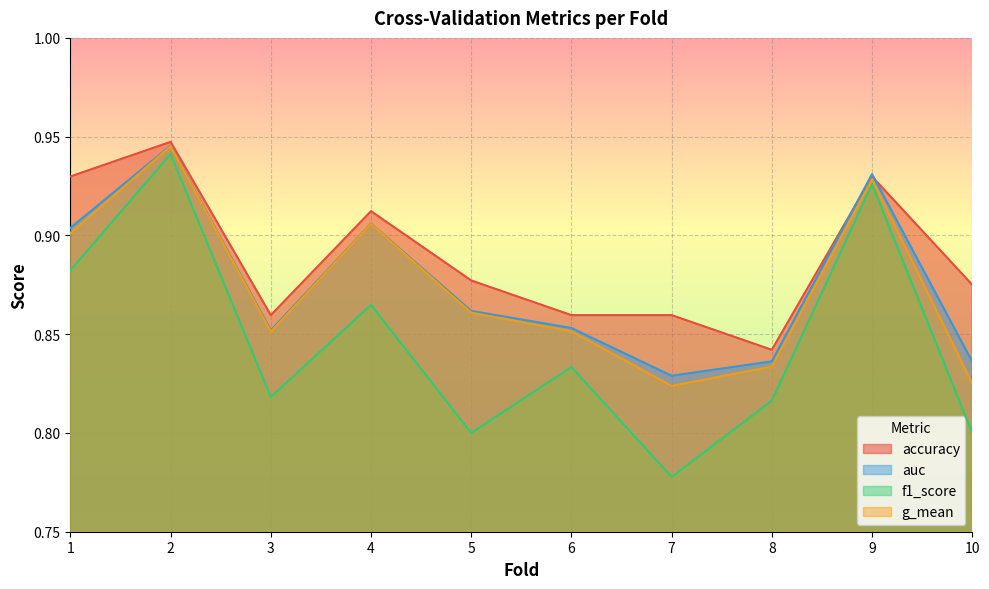

What is the value of the accuracy point at the 7th from the left?

0.9